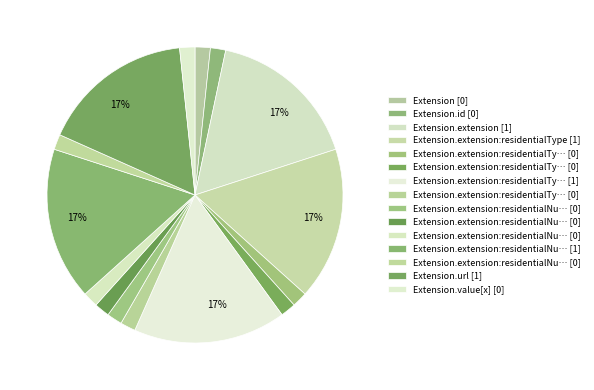

Count the number of slices in the pie.

15